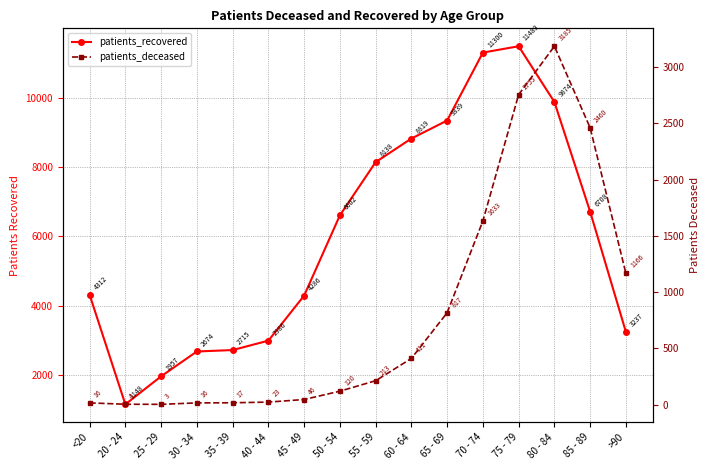

True or false: patients_deceased has more than 0 interior local peaks.

True